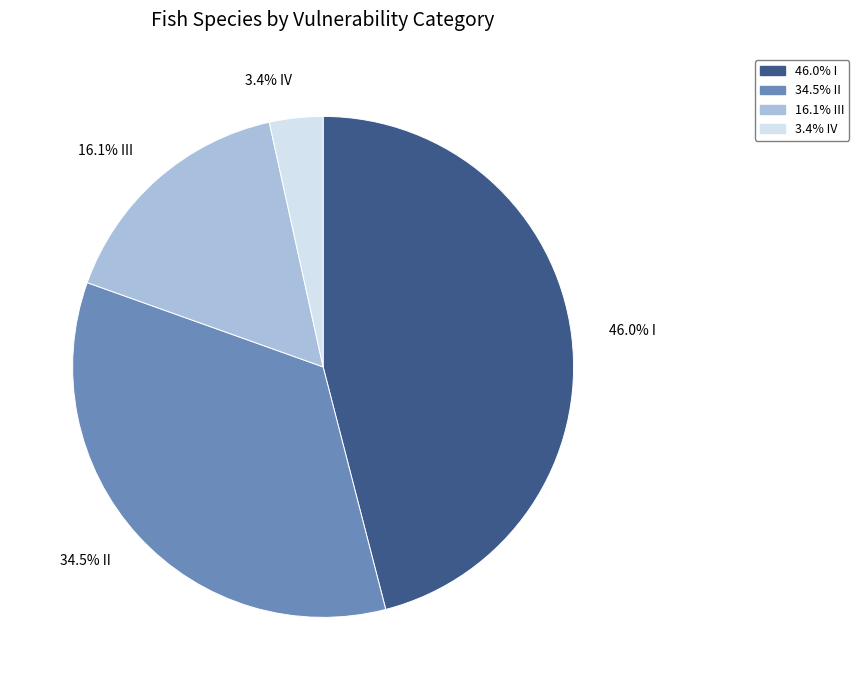

Is there a majority slice in this chart?

No